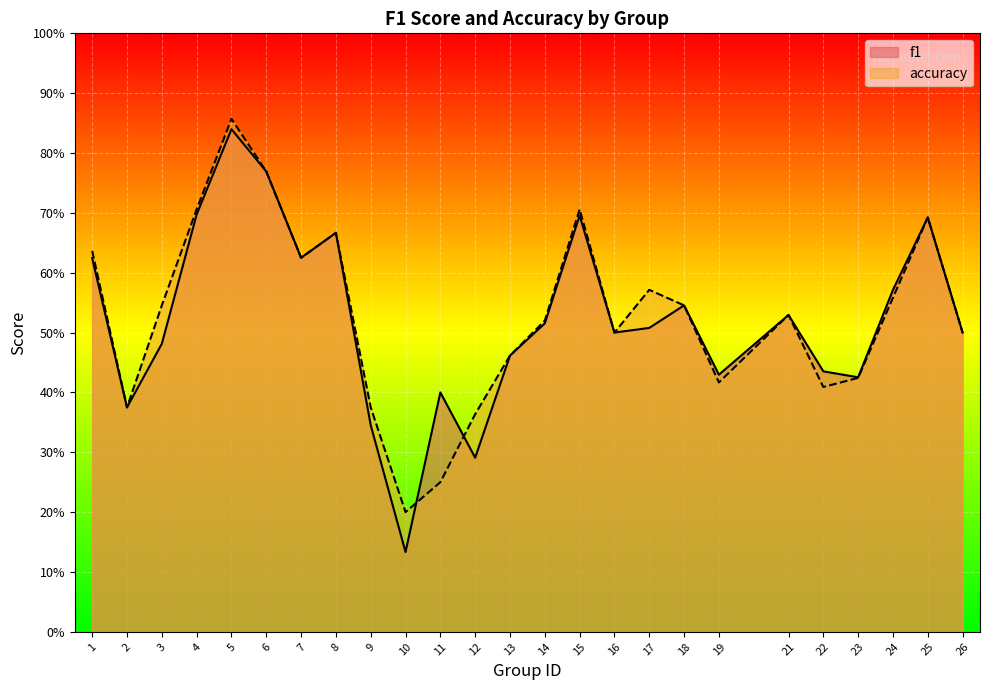

Reading right to left, list all the values displayed in this chart.

f1: 26=0.5	25=0.7	24=0.6	23=0.4	22=0.4	21=0.5	19=0.4	18=0.5	17=0.5	16=0.5	15=0.7	14=0.5	13=0.5	12=0.3	11=0.4	10=0.1	9=0.3	8=0.7	7=0.6	6=0.8	5=0.8	4=0.7	3=0.5	2=0.4	1=0.6
accuracy: 26=0.5	25=0.7	24=0.6	23=0.4	22=0.4	21=0.5	19=0.4	18=0.5	17=0.6	16=0.5	15=0.7	14=0.5	13=0.5	12=0.4	11=0.2	10=0.2	9=0.4	8=0.7	7=0.6	6=0.8	5=0.9	4=0.7	3=0.5	2=0.4	1=0.6